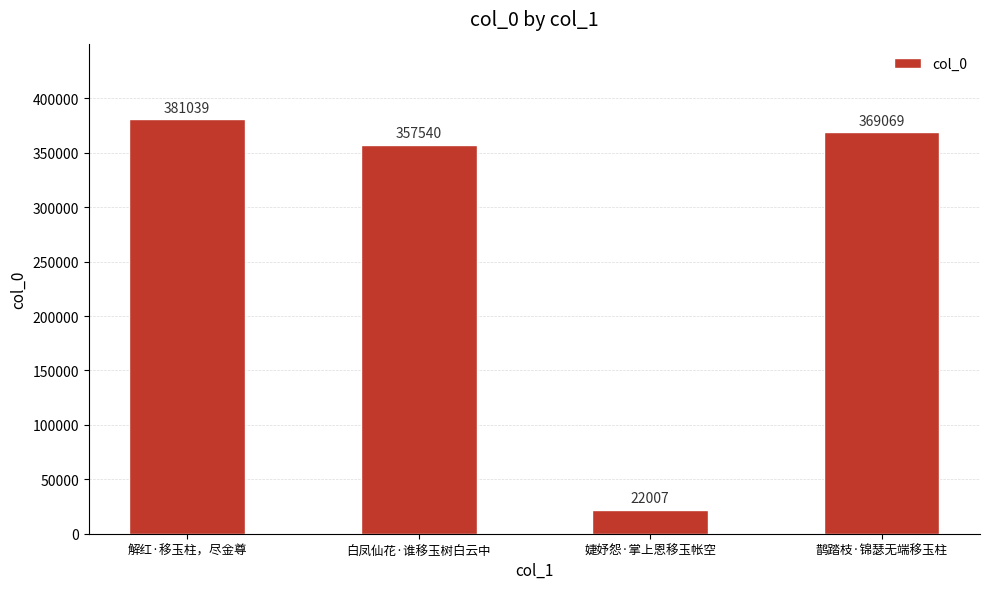

How many distinct data groups are displayed?

1